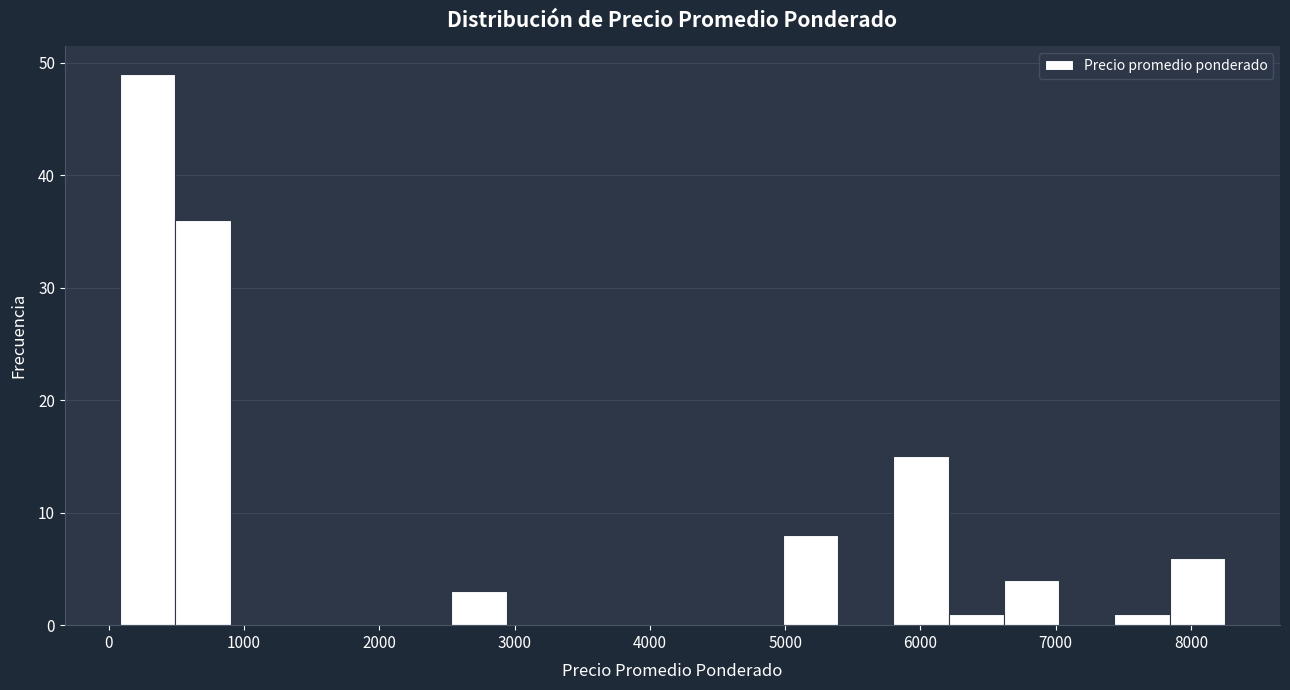

How tall is the bar that spans 7800 to 8300 on the x-axis? Neither the bar edges nor the heights are printed on the chart, so give them approximately, as read against the axes.

6